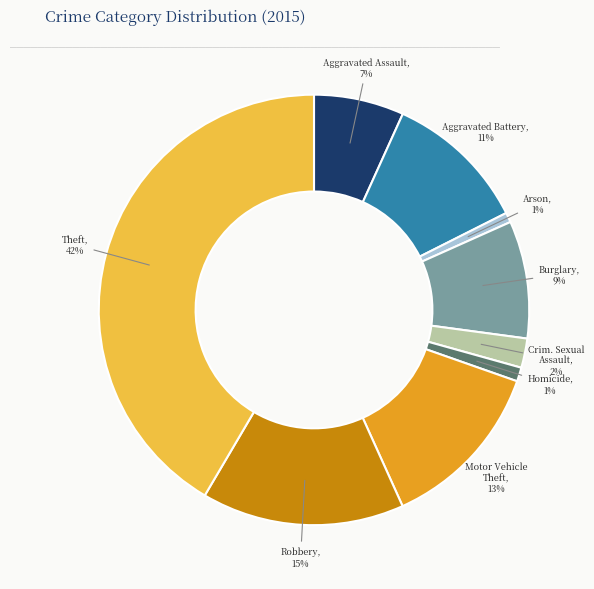

To the nearest percent, what is the average slice percentage?

11%